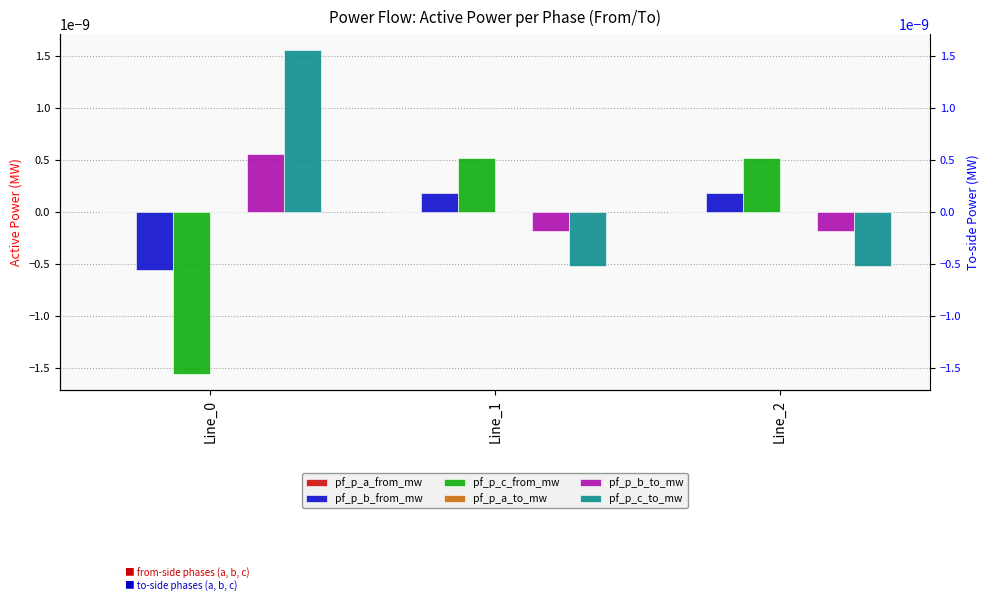

The pf_p_a_from_mw series shows -0.0 at Line_1. True or false?

False